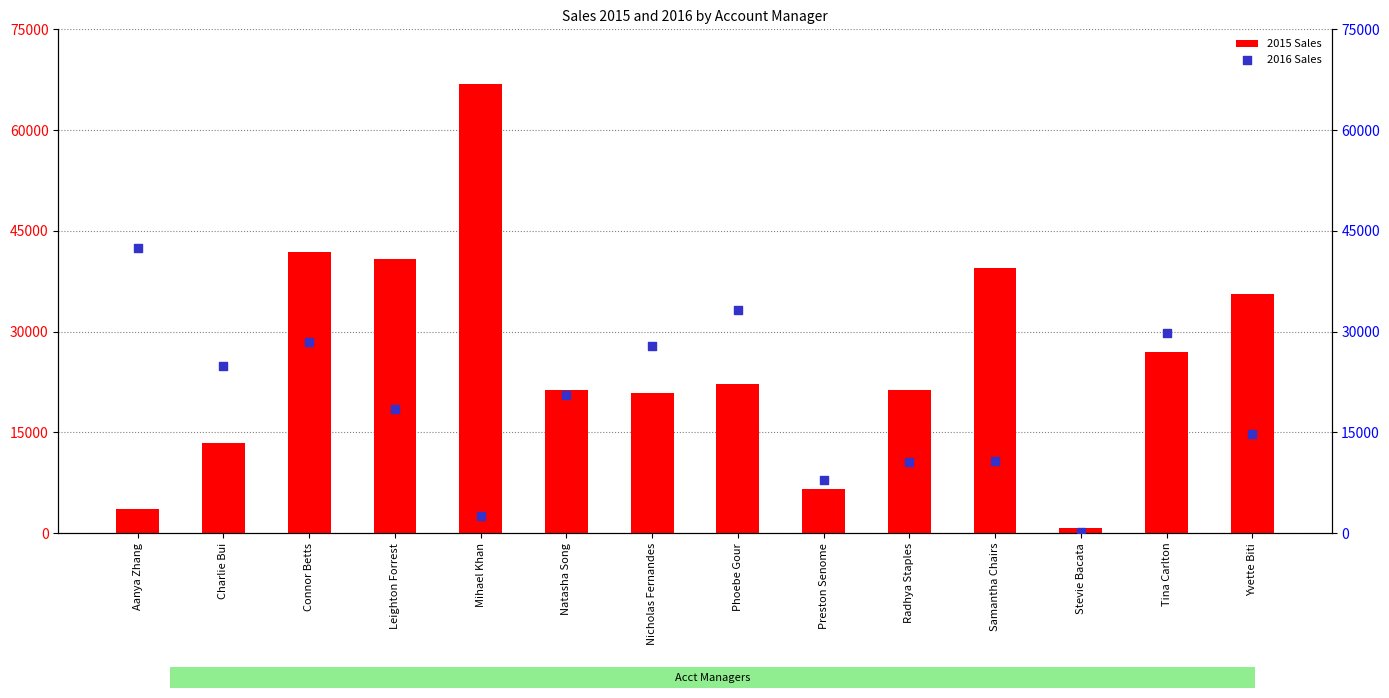

What is the total value across all series at Stevie Bacata?

904.6